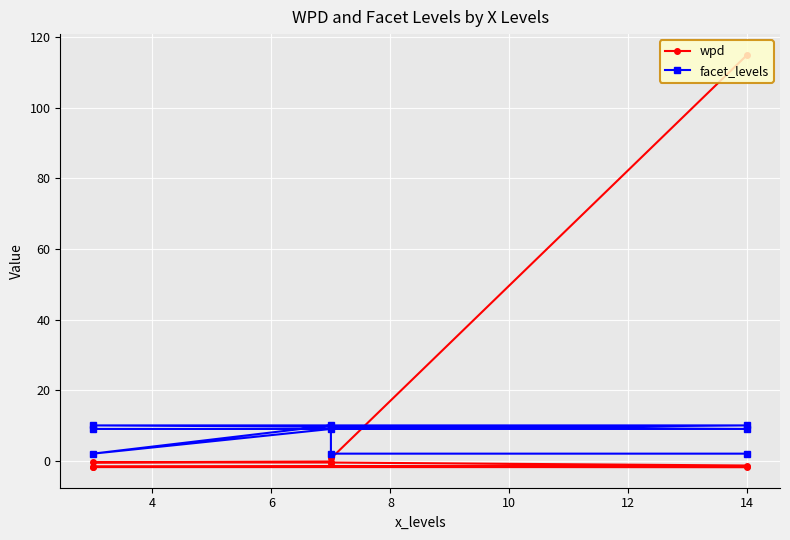

True or false: wpd has more than 0 interior local peaks.

False